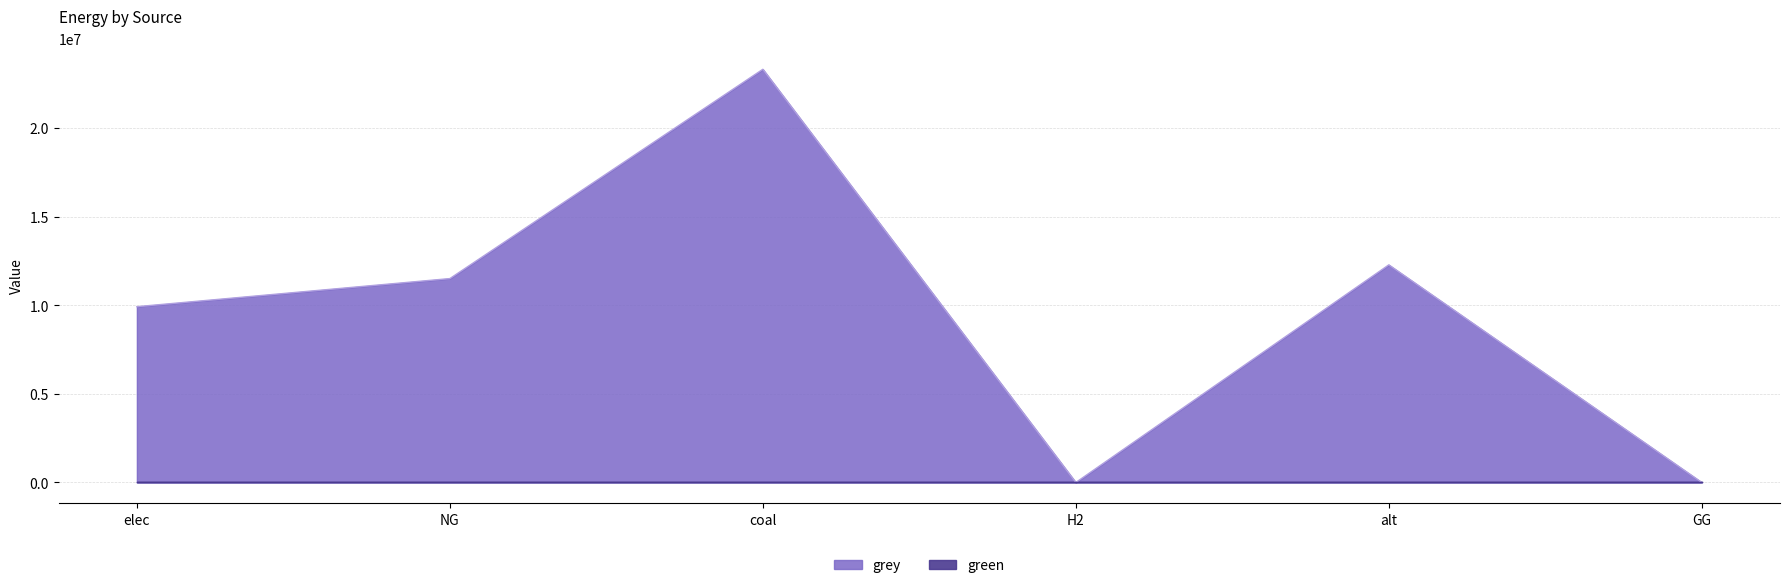

Reading left to right, extract all data points from this chart.

9928235.0	11514734.4	23333392.0	0.0	12288253.3	0.0